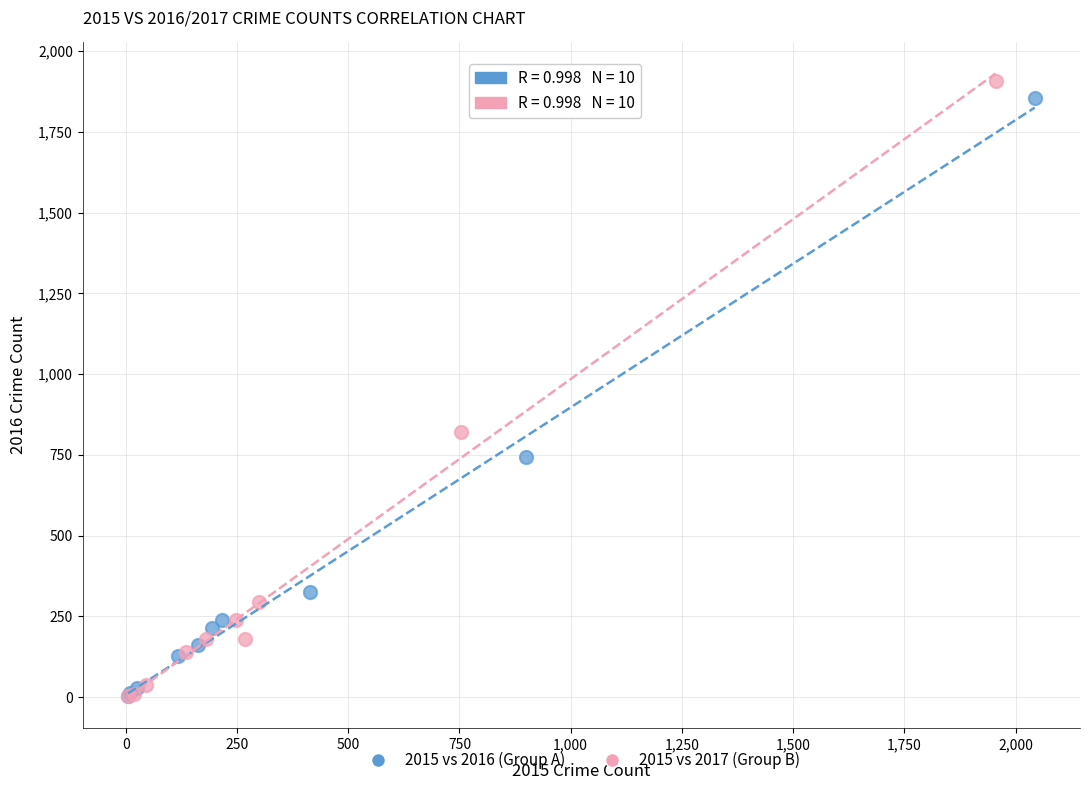

Which series has the widest spread of Y values?

2015 vs 2017 (Group B)